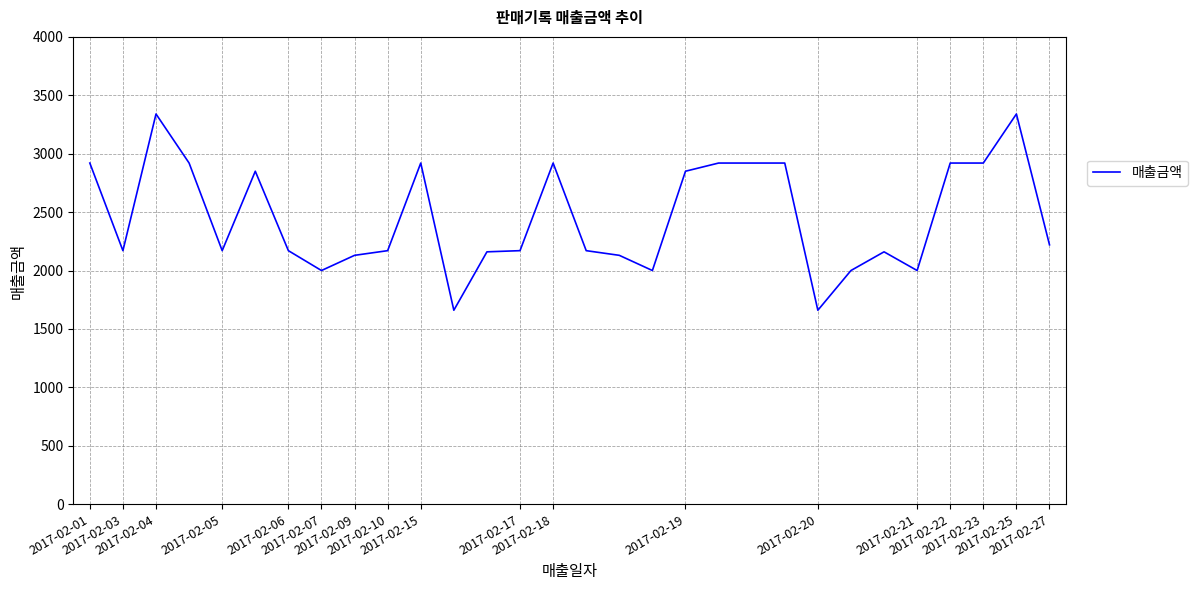

What is the difference between the maximum and minimum values?

1680